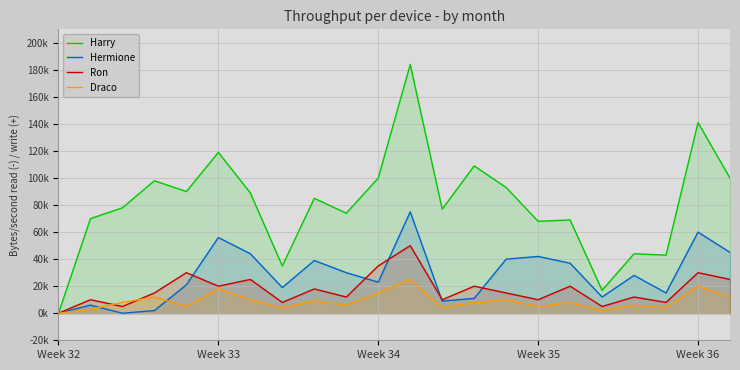

Does the chart display data point markers on the line(s)?

No